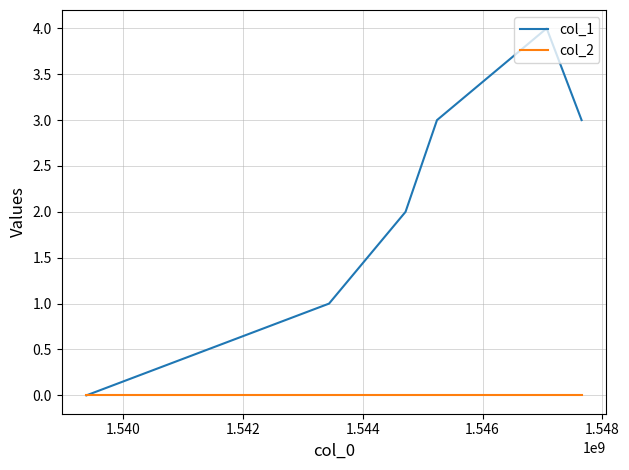

Which series has the largest range (max minus min)?

col_1